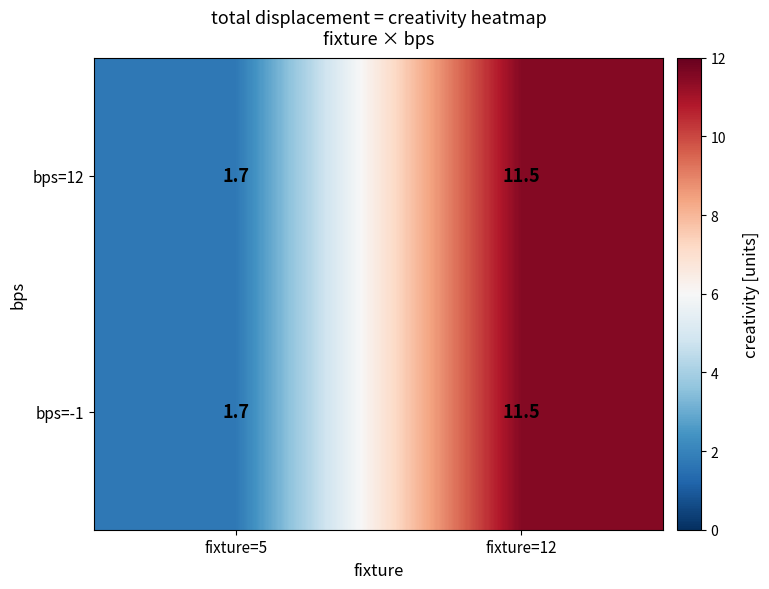

What is the total value across all series at fixture=5?

3.4